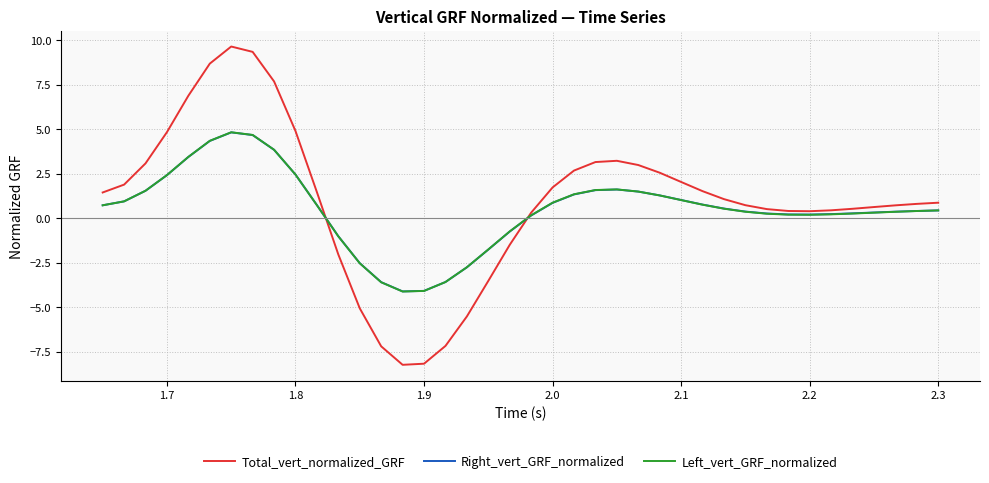

What is the minimum value shown in the chart?

-8.2